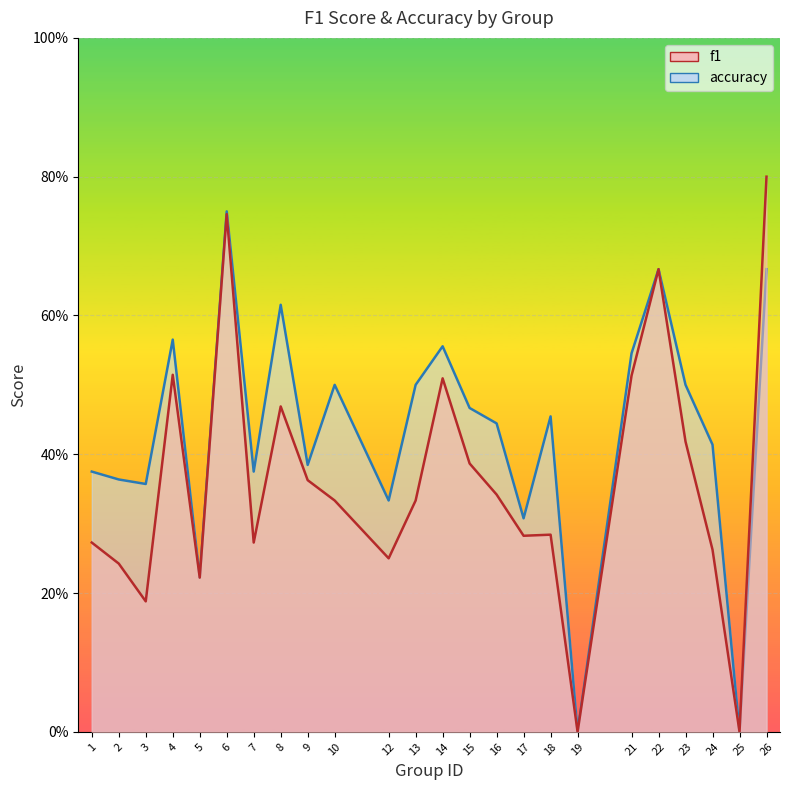

How many lines are shown in the chart?

2